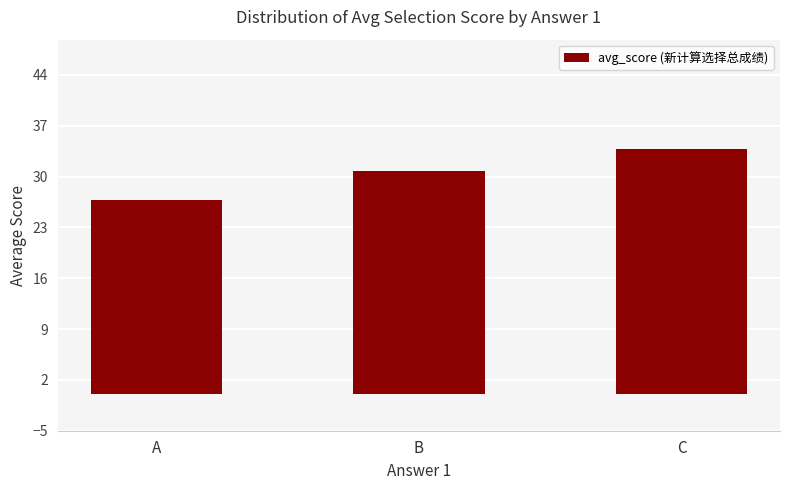

How many data points are less than 30?

1